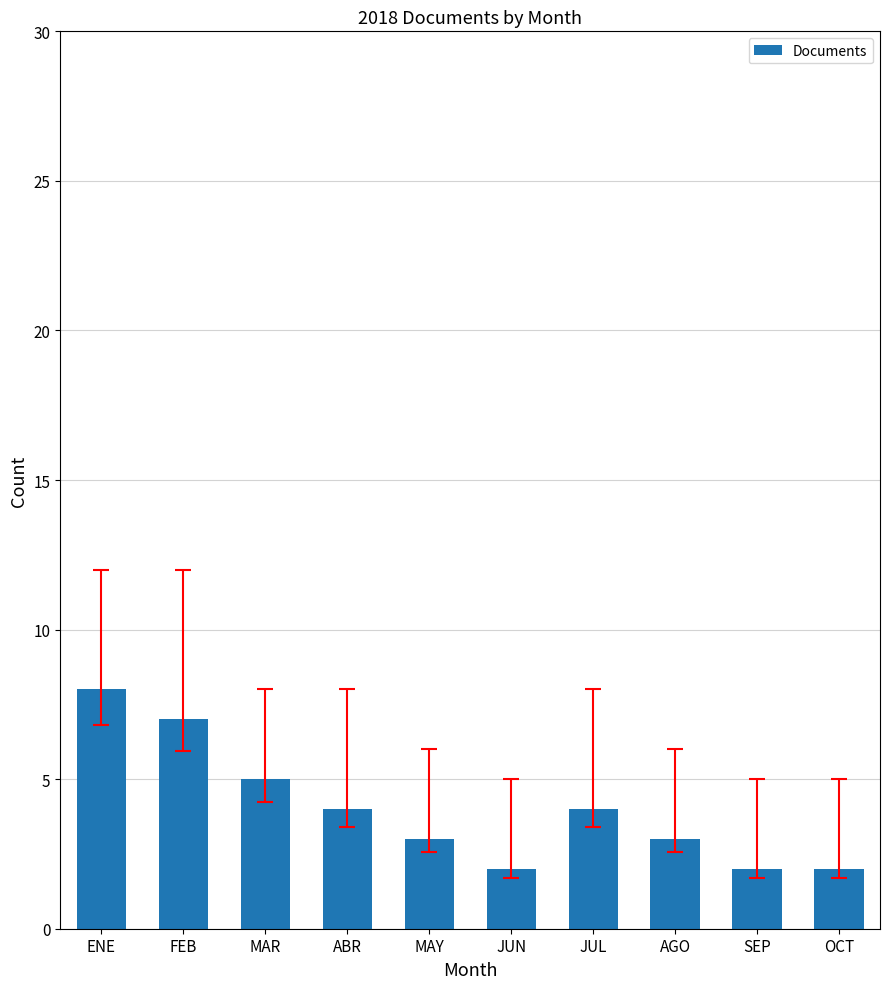

What is the smallest value displayed?

2